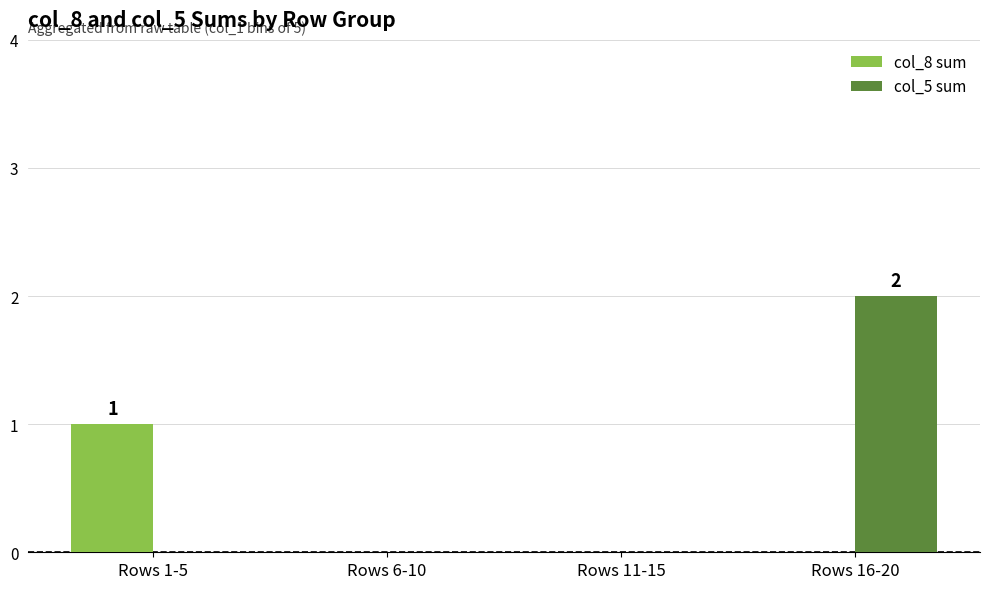

Which series has the largest range (max minus min)?

col_5 sum